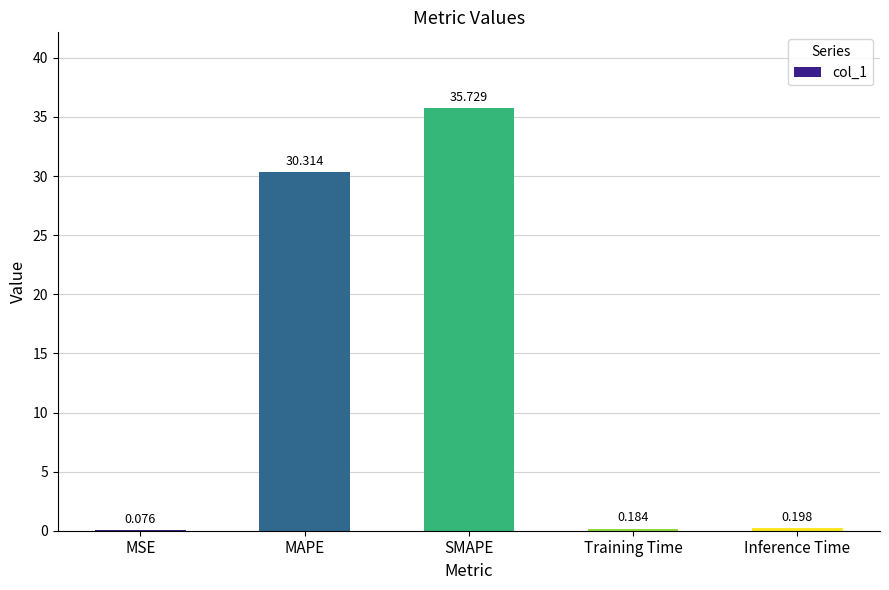

Which label corresponds to the largest value in the chart?

SMAPE